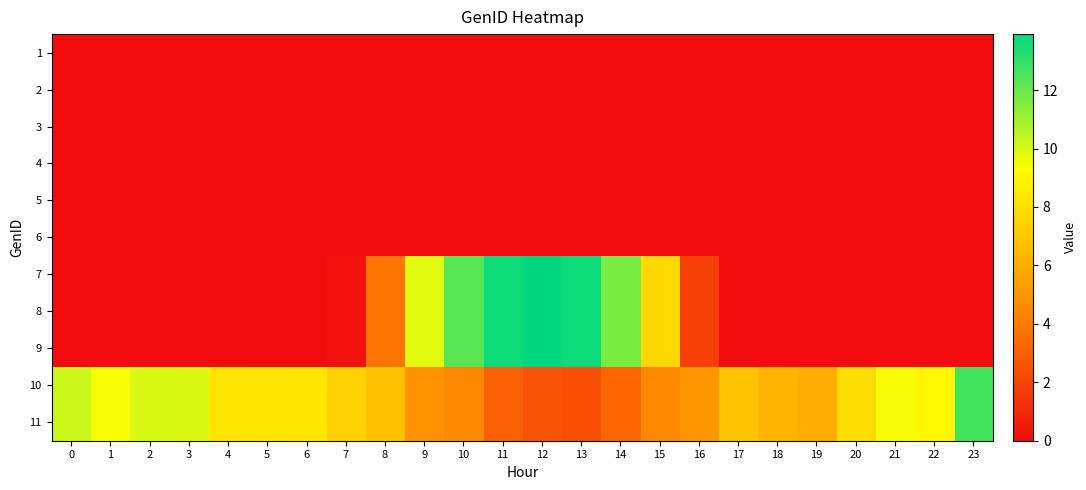

Reading left to right, extract all data points from this chart.

1: 0=0.0	1=0.0	2=0.0	3=0.0	4=0.0	5=0.0	6=0.0	7=0.0	8=0.0	9=0.0	10=0.0	11=0.0	12=0.0	13=0.0	14=0.0	15=0.0	16=0.0	17=0.0	18=0.0	19=0.0	20=0.0	21=0.0	22=0.0	23=0.0
2: 0=0.0	1=0.0	2=0.0	3=0.0	4=0.0	5=0.0	6=0.0	7=0.0	8=0.0	9=0.0	10=0.0	11=0.0	12=0.0	13=0.0	14=0.0	15=0.0	16=0.0	17=0.0	18=0.0	19=0.0	20=0.0	21=0.0	22=0.0	23=0.0
3: 0=0.0	1=0.0	2=0.0	3=0.0	4=0.0	5=0.0	6=0.0	7=0.0	8=0.0	9=0.0	10=0.0	11=0.0	12=0.0	13=0.0	14=0.0	15=0.0	16=0.0	17=0.0	18=0.0	19=0.0	20=0.0	21=0.0	22=0.0	23=0.0
4: 0=0.0	1=0.0	2=0.0	3=0.0	4=0.0	5=0.0	6=0.0	7=0.0	8=0.0	9=0.0	10=0.0	11=0.0	12=0.0	13=0.0	14=0.0	15=0.0	16=0.0	17=0.0	18=0.0	19=0.0	20=0.0	21=0.0	22=0.0	23=0.0
5: 0=0.0	1=0.0	2=0.0	3=0.0	4=0.0	5=0.0	6=0.0	7=0.0	8=0.0	9=0.0	10=0.0	11=0.0	12=0.0	13=0.0	14=0.0	15=0.0	16=0.0	17=0.0	18=0.0	19=0.0	20=0.0	21=0.0	22=0.0	23=0.0
6: 0=0.0	1=0.0	2=0.0	3=0.0	4=0.0	5=0.0	6=0.0	7=0.0	8=0.0	9=0.0	10=0.0	11=0.0	12=0.0	13=0.0	14=0.0	15=0.0	16=0.0	17=0.0	18=0.0	19=0.0	20=0.0	21=0.0	22=0.0	23=0.0
7: 0=0.0	1=0.0	2=0.0	3=0.0	4=0.0	5=0.0	6=0.0	7=0.2	8=3.8	9=9.9	10=12.3	11=13.7	12=13.9	13=13.7	14=11.7	15=7.7	16=1.9	17=0.0	18=0.0	19=0.0	20=0.0	21=0.0	22=0.0	23=0.0
8: 0=0.0	1=0.0	2=0.0	3=0.0	4=0.0	5=0.0	6=0.0	7=0.2	8=3.8	9=9.9	10=12.3	11=13.7	12=13.9	13=13.7	14=11.7	15=7.7	16=1.9	17=0.0	18=0.0	19=0.0	20=0.0	21=0.0	22=0.0	23=0.0
9: 0=0.0	1=0.0	2=0.0	3=0.0	4=0.0	5=0.0	6=0.0	7=0.2	8=3.8	9=9.9	10=12.3	11=13.7	12=13.9	13=13.7	14=11.7	15=7.7	16=1.9	17=0.0	18=0.0	19=0.0	20=0.0	21=0.0	22=0.0	23=0.0
10: 0=10.2	1=9.4	2=10.0	3=9.9	4=8.2	5=8.3	6=8.3	7=7.5	8=6.7	9=4.9	10=4.5	11=3.0	12=2.5	13=2.4	14=3.3	15=4.5	16=5.0	17=6.9	18=6.3	19=6.0	20=7.9	21=9.4	22=8.9	23=12.7
11: 0=10.2	1=9.4	2=10.0	3=9.9	4=8.2	5=8.3	6=8.3	7=7.5	8=6.7	9=4.9	10=4.5	11=3.0	12=2.5	13=2.4	14=3.3	15=4.5	16=5.0	17=6.9	18=6.3	19=6.0	20=7.9	21=9.4	22=8.9	23=12.7